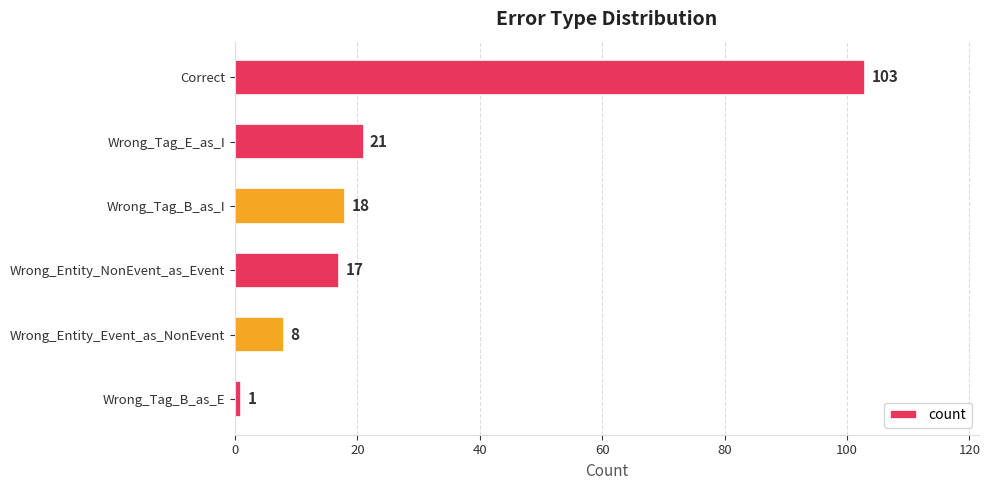

What position from the top is Wrong_Entity_NonEvent_as_Event?

4